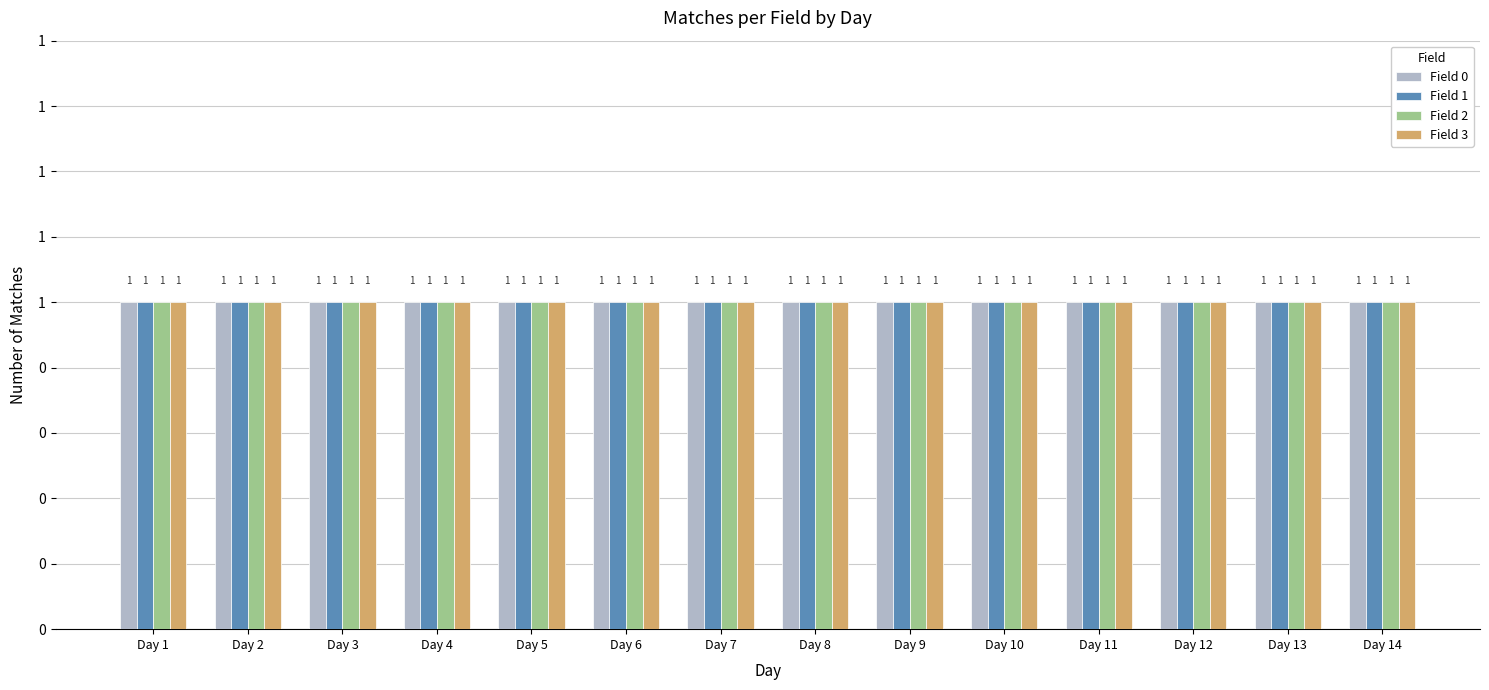

At which category is the sum across all series the highest?

Day 14